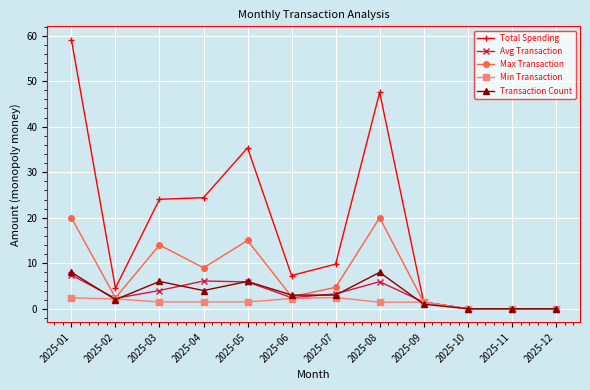

Which series has the largest range (max minus min)?

Total Spending